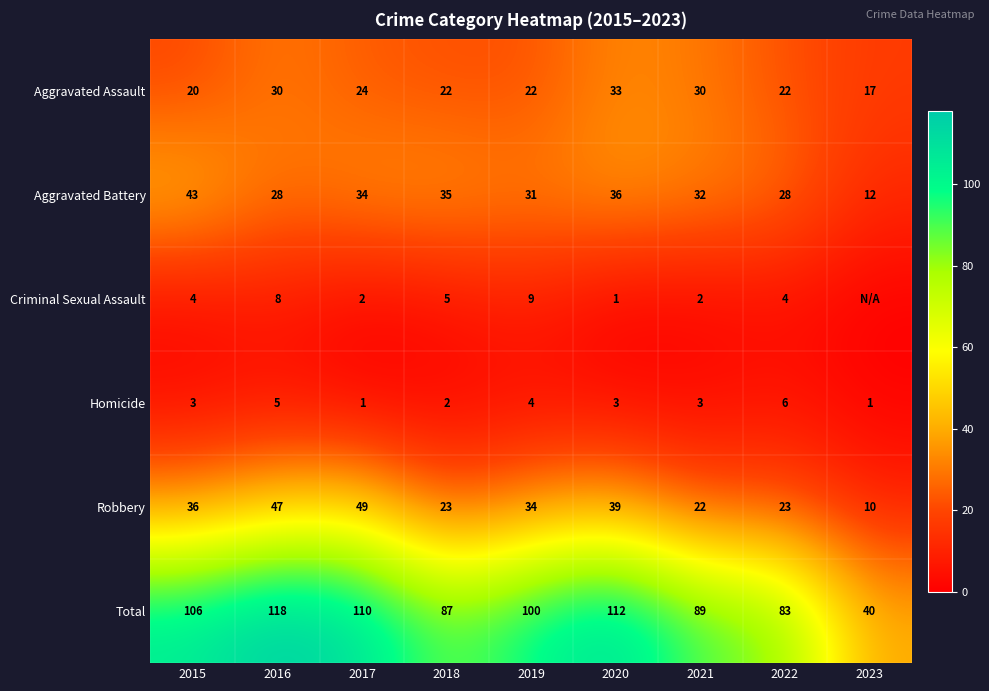

The Criminal Sexual Assault series shows 9 at 2019. True or false?

True